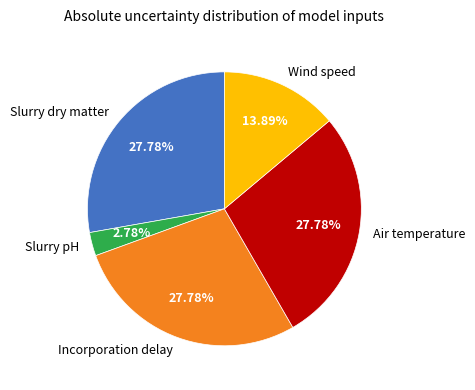

Is the sum of Air temperature and Slurry pH greater than half?

No